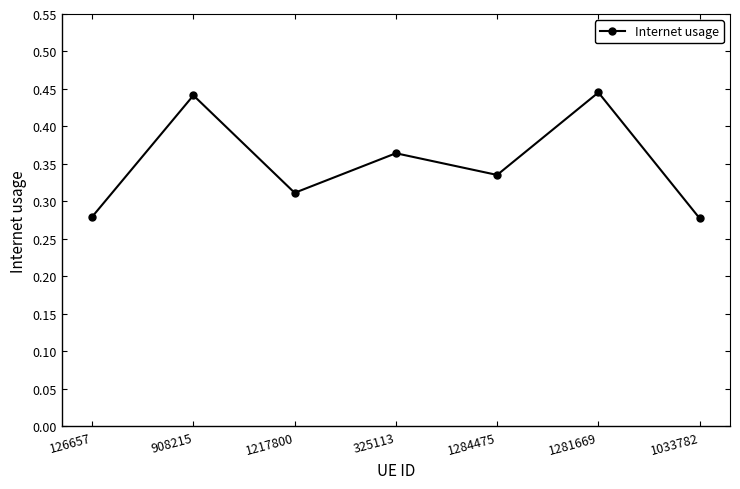

Count the values in the range 0 to 1.

7